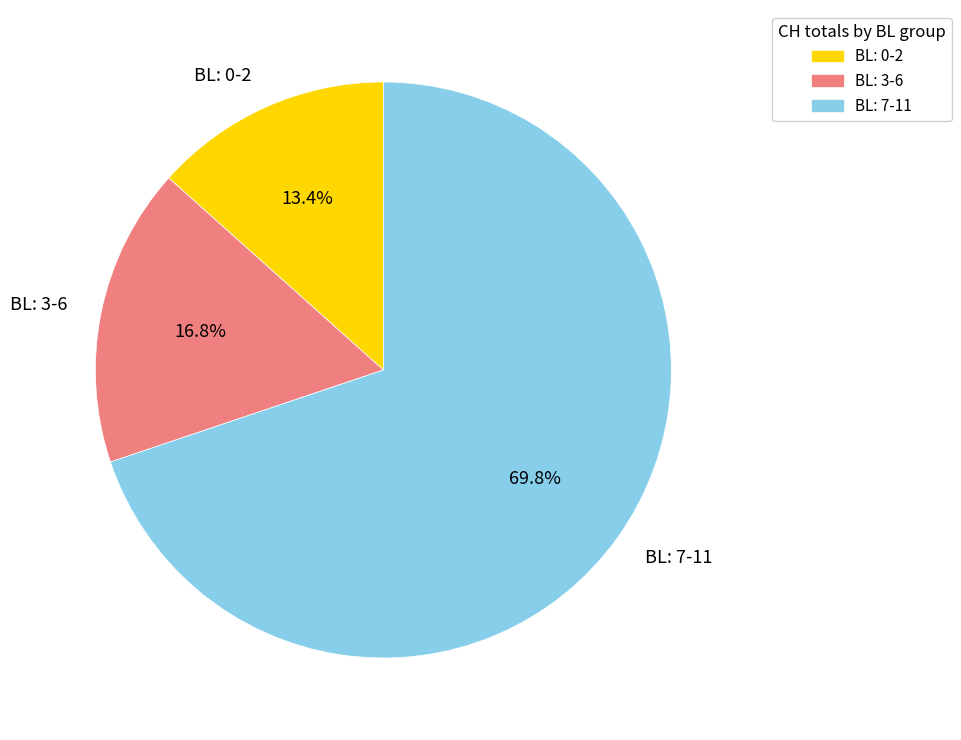

What is the majority slice?

BL: 7-11